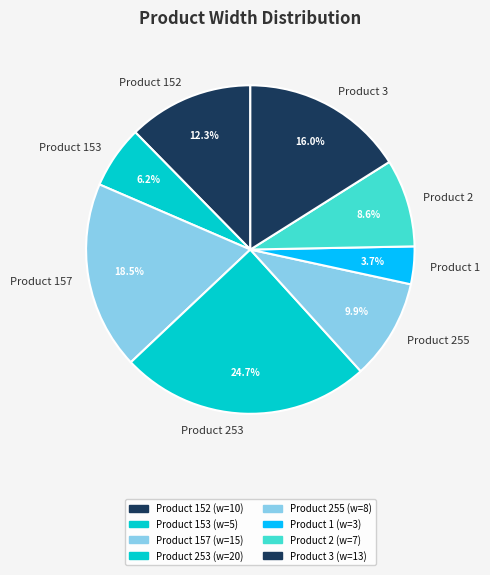

Which slice is the smallest?

Product 1